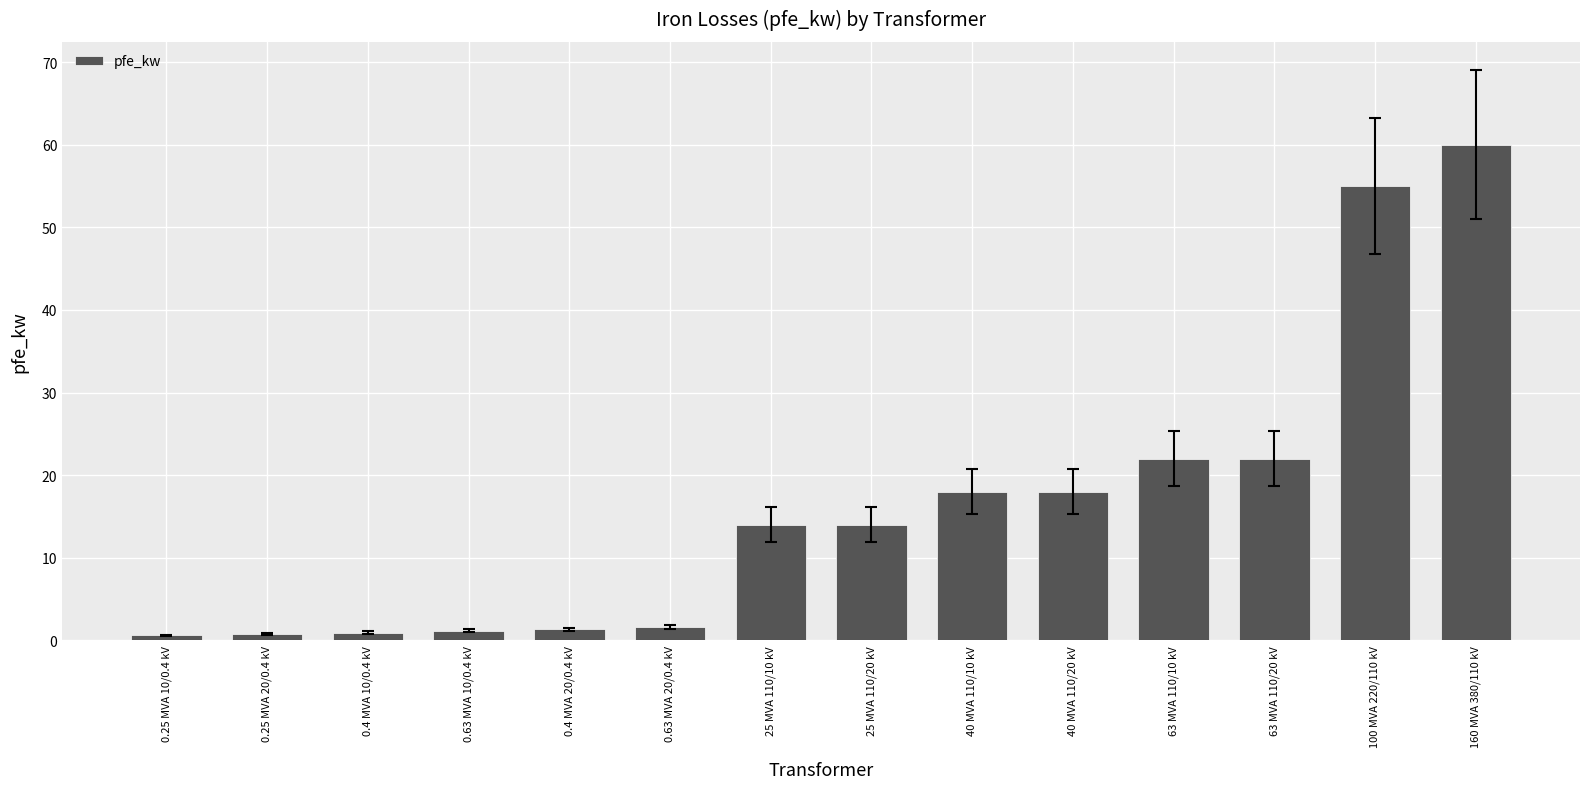

The chart shows a value of 12.4 at 40 MVA 110/10 kV. True or false?

False